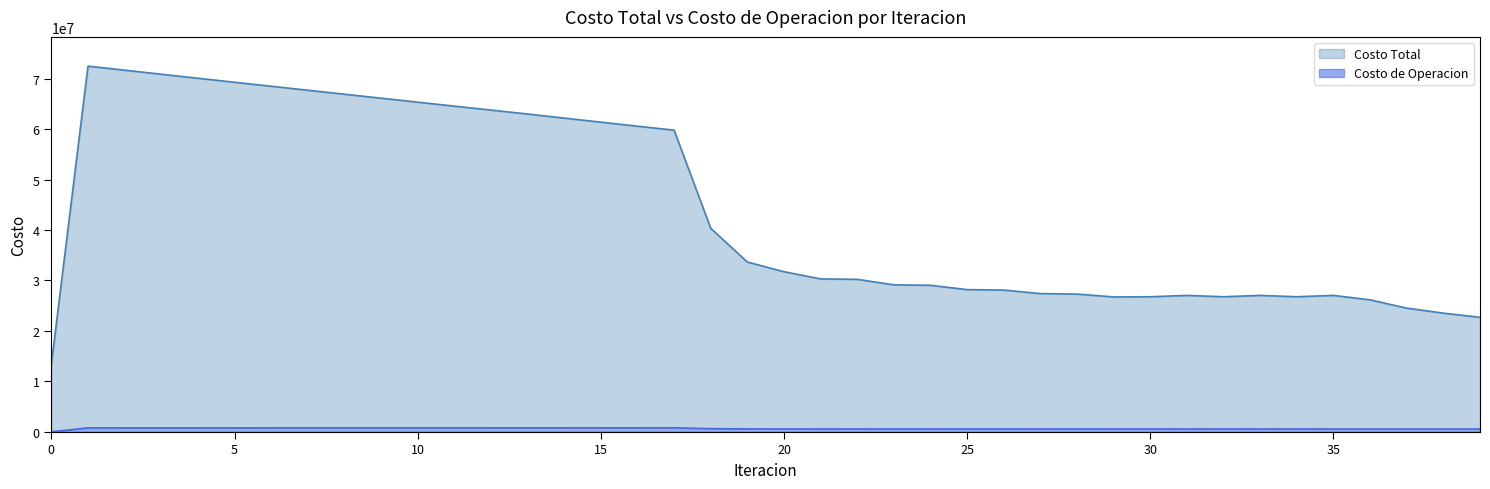

Reading left to right, extract all data points from this chart.

Costo Total: 13378078.7	72495008.8	71691024.7	70890333.0	70091996.5	69296820.9	68504919.4	67714661.6	66924951.5	66135491.5	65347618.6	64562764.7	63779743.3	62997465.5	62188738.6	61383651.3	60583930.5	59791862.9	40330329.7	33635766.2	31720893.3	30296079.6	30205346.1	29121046.1	29025783.2	28172458.3	28074640.9	27382765.9	27283802.9	26718128.0	26752207.5	27020939.5	26752266.5	27021539.9	26752103.5	27021892.5	26141082.9	24496547.4	23502371.1	22677616.7
Costo de Operacion: 0.0	766385.2	767285.2	768211.1	769163.4	770142.7	771150.0	772187.0	773255.3	774357.3	775495.6	776673.6	777895.1	779164.6	780289.2	781468.6	782707.9	784013.4	613390.4	560644.9	553175.9	548754.3	550454.8	547245.9	548879.4	546587.5	548170.6	546423.0	547963.9	546557.0	546590.0	542255.8	546588.7	542259.1	546591.8	542264.1	540577.6	540236.2	540560.5	541730.4